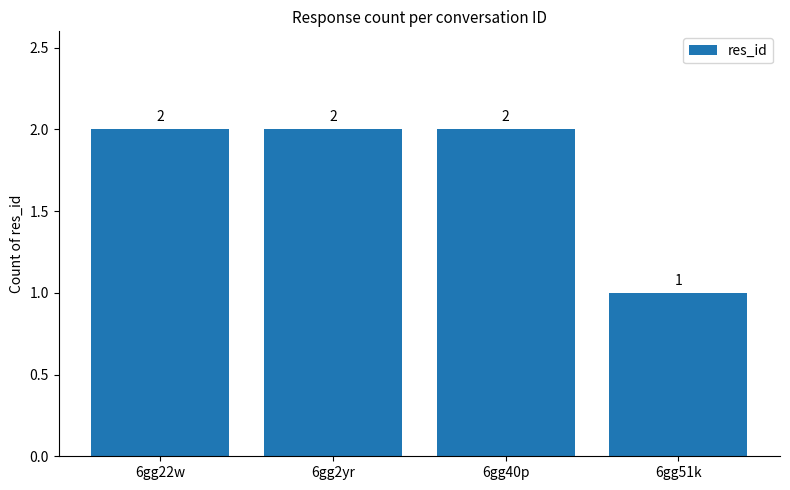

The chart shows a value of 2 at 6gg51k. True or false?

False